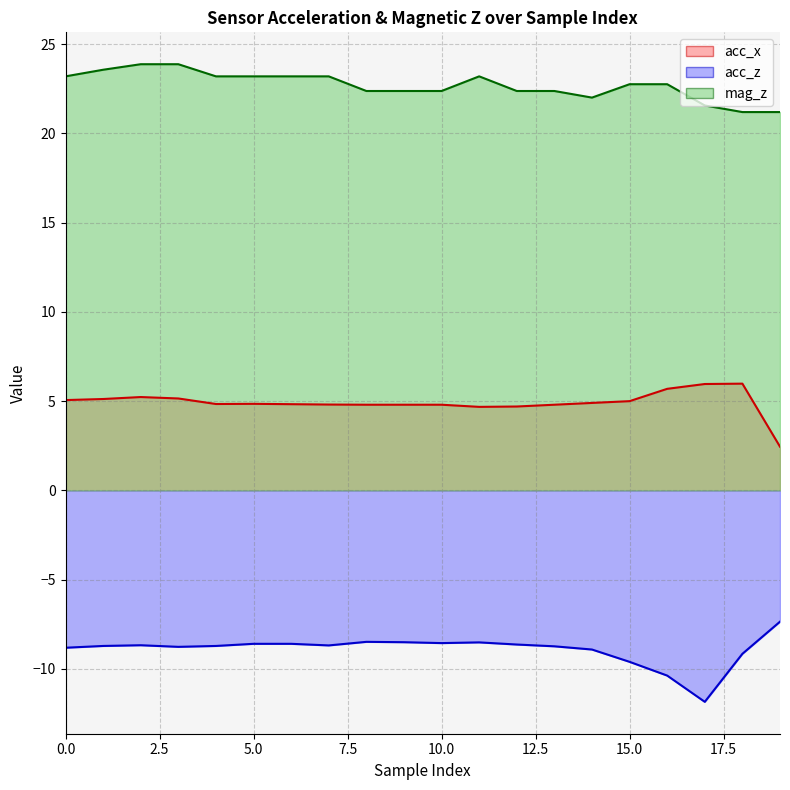

At which label is acc_z closest to -9?

14